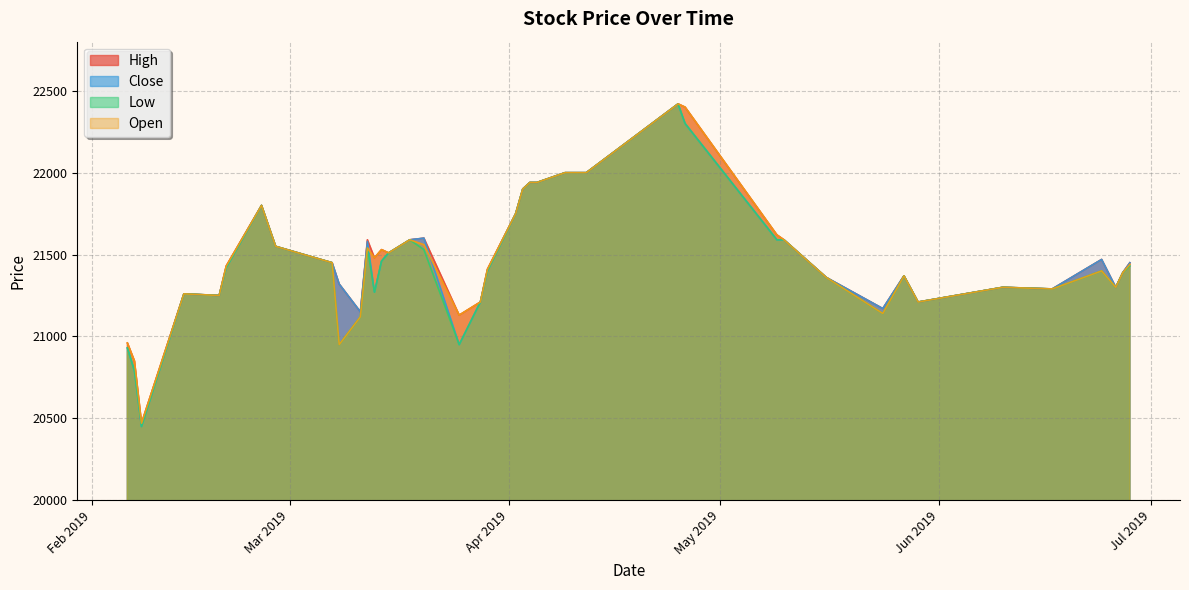

Rank the categories by Open value from highest to lowest.

2019-04-25, 2019-04-26, 2019-04-09, 2019-04-12, 2019-04-04, 2019-04-05, 2019-04-03, 2019-02-25, 2019-04-02, 2019-05-09, 2019-03-18, 2019-05-10, 2019-03-20, 2019-02-27, 2019-03-12, 2019-03-14, 2019-03-15, 2019-03-13, 2019-03-07, 2019-06-28, 2019-02-20, 2019-03-29, 2019-06-24, 2019-06-27, 2019-05-27, 2019-05-16, 2019-06-10, 2019-06-26, 2019-06-17, 2019-02-14, 2019-02-19, 2019-03-28, 2019-05-29, 2019-05-24, 2019-03-25, 2019-03-11, 2019-02-06, 2019-03-08, 2019-02-07, 2019-02-08